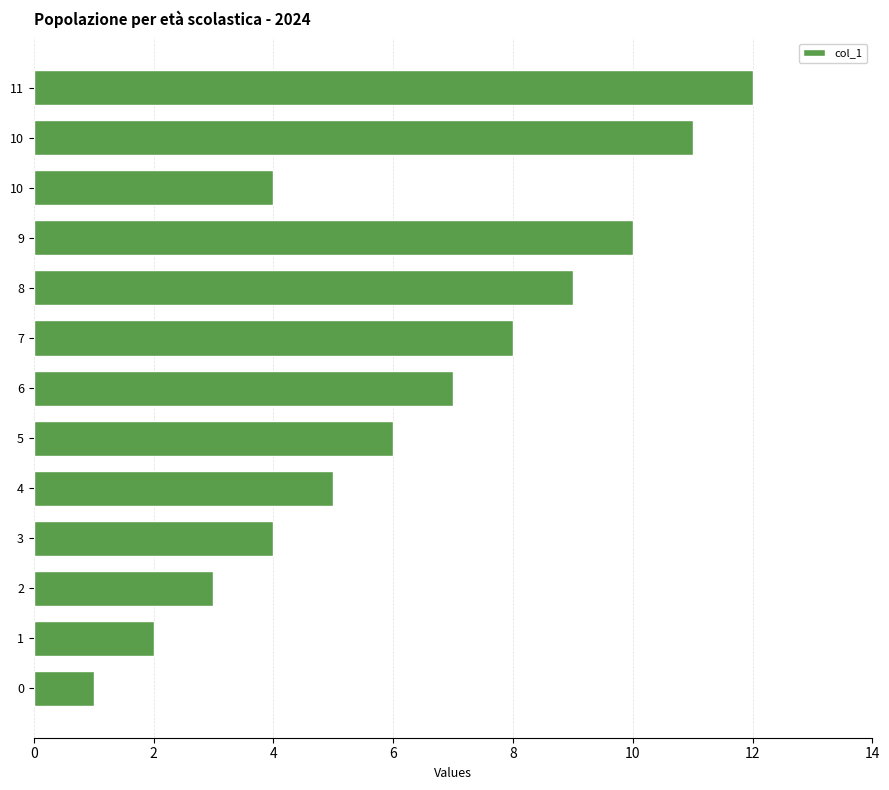

How many categories are shown in the chart?

13